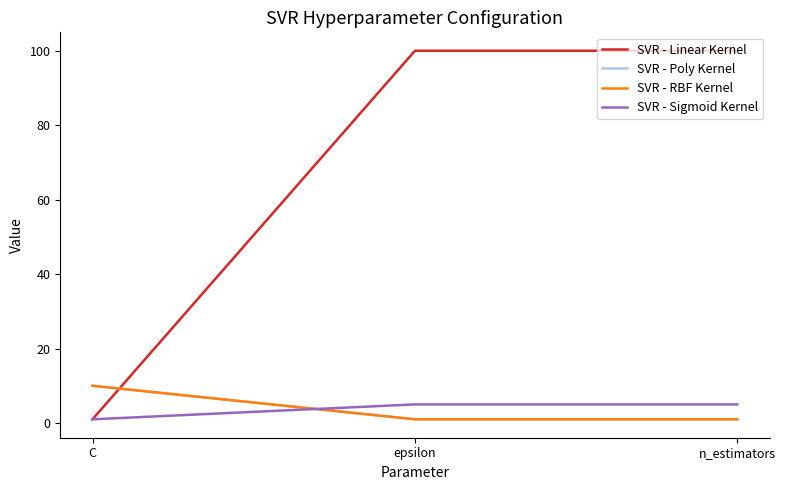

The SVR - Poly Kernel series shows 0 at n_estimators. True or false?

False